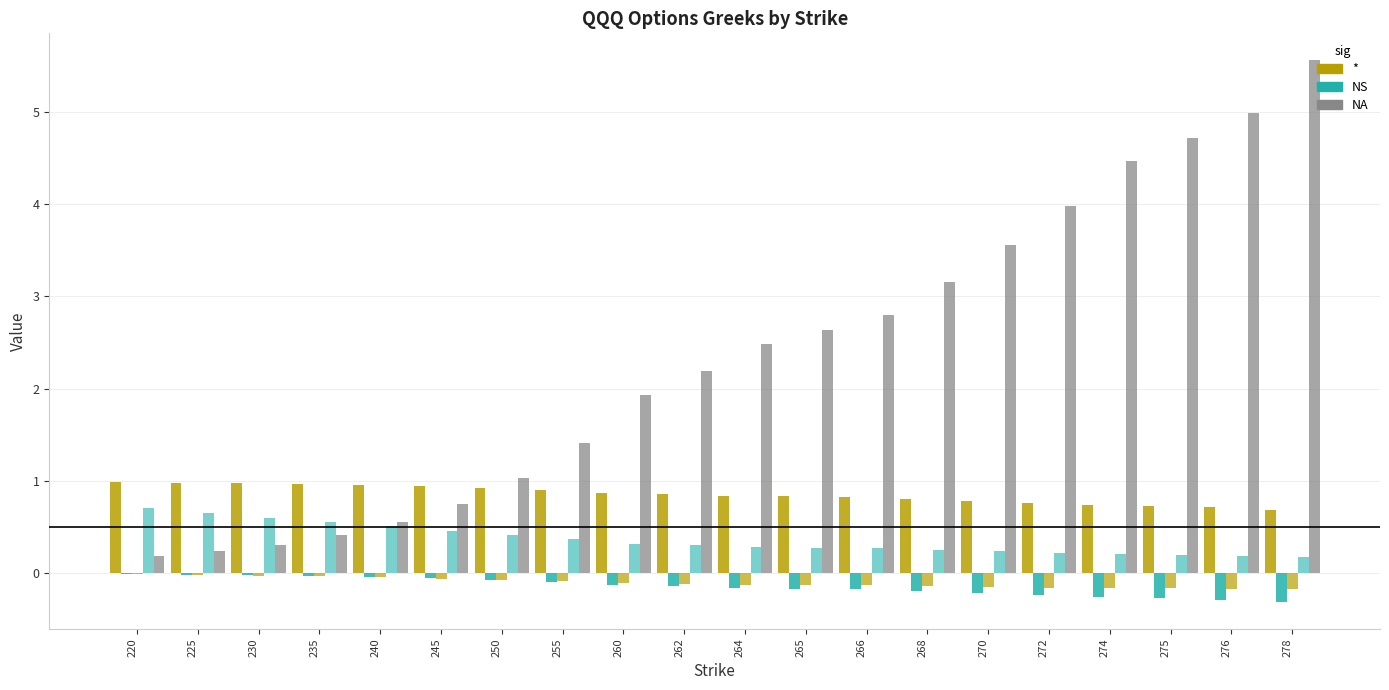

Which category has the highest value across all series?

278